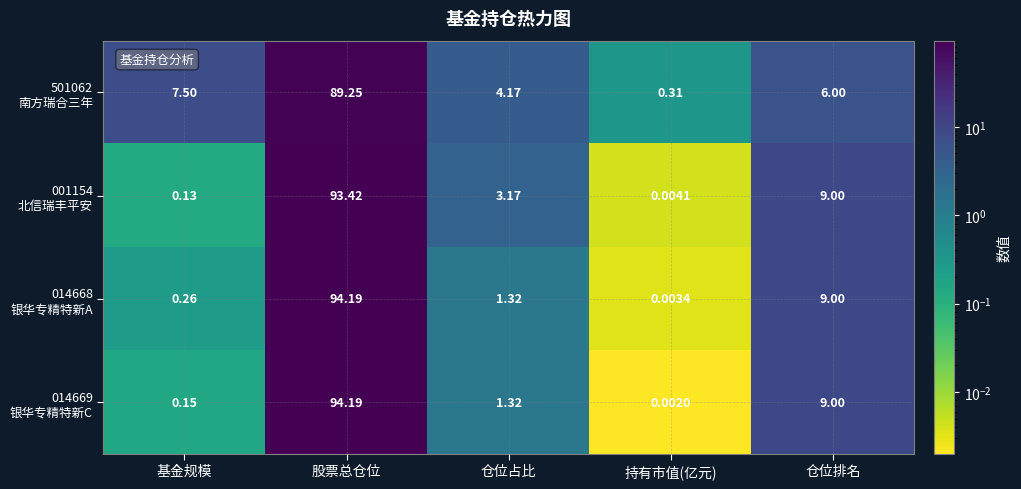

At which category is the sum across all series the highest?

股票总仓位